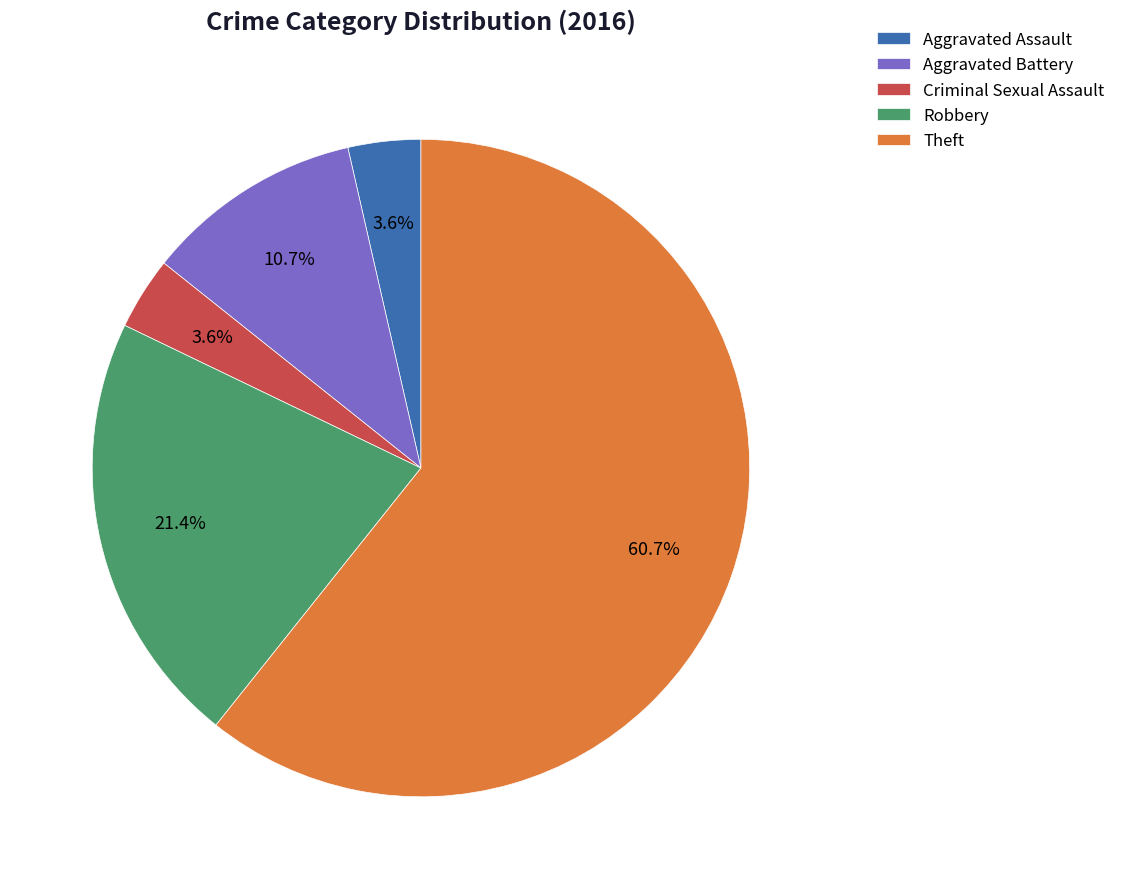

What is the largest slice in the pie chart?

Theft